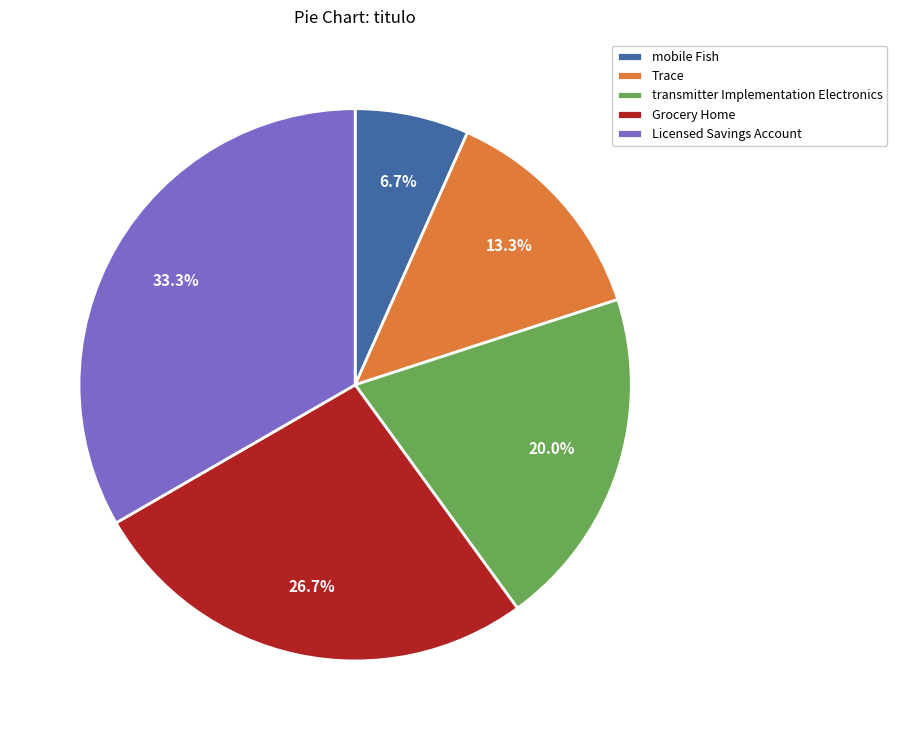

Which has a higher value, Grocery Home or transmitter Implementation Electronics?

Grocery Home